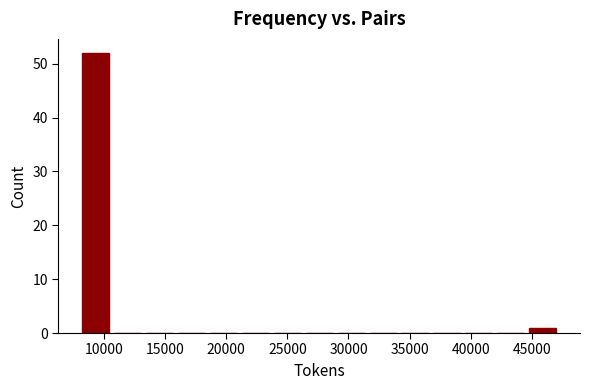

Over which range of the x-axis is the bar tallest?

8000 to 11000